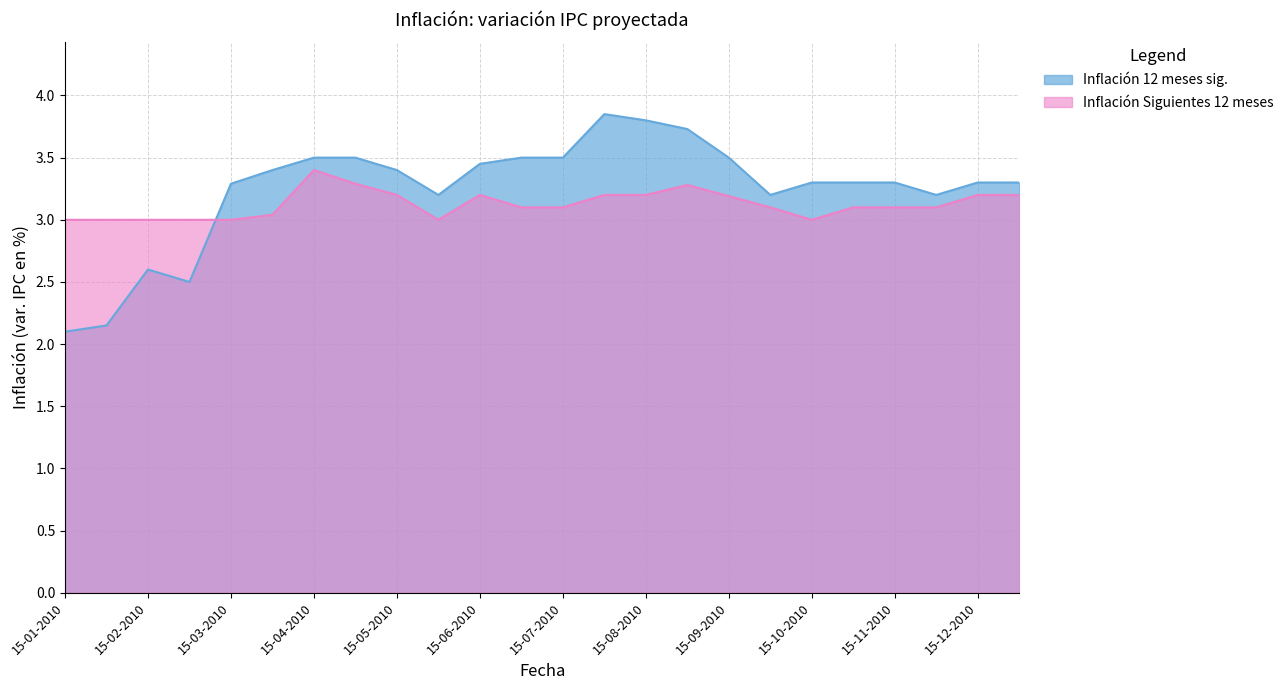

What is the total value across all series at 31-01-2010?

5.2